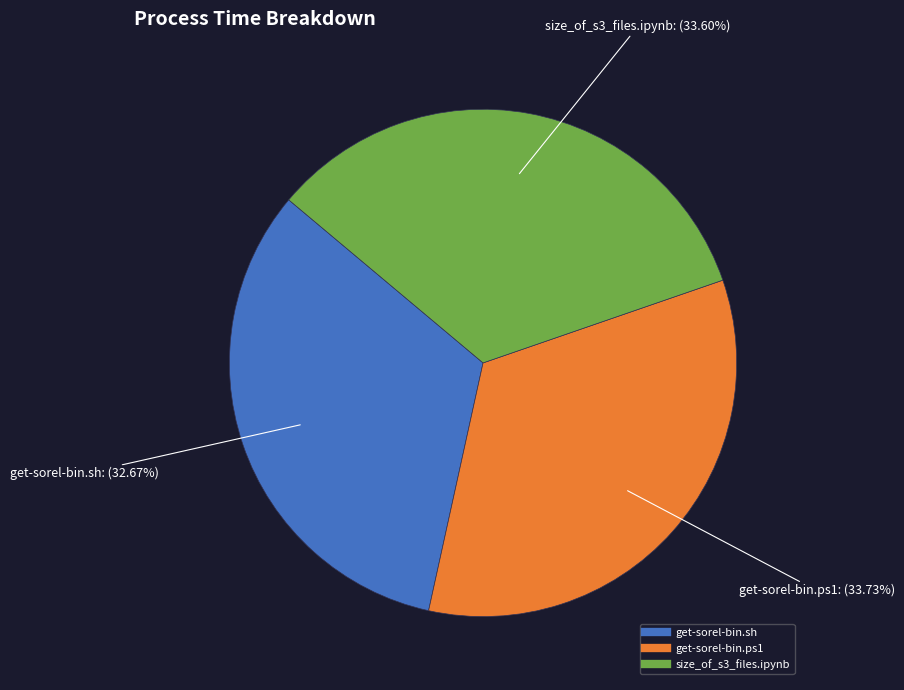

How many slices are in this pie chart?

3